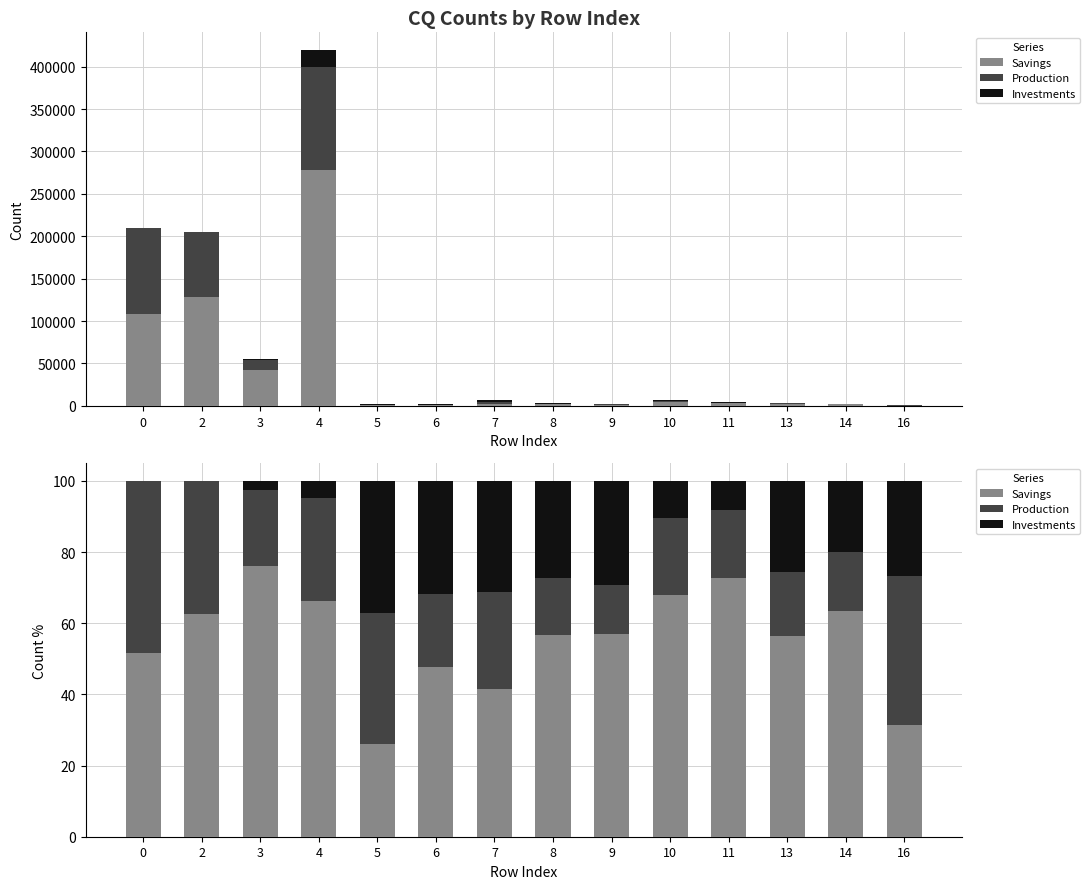

The Savings series shows 38.7 at 5. True or false?

False